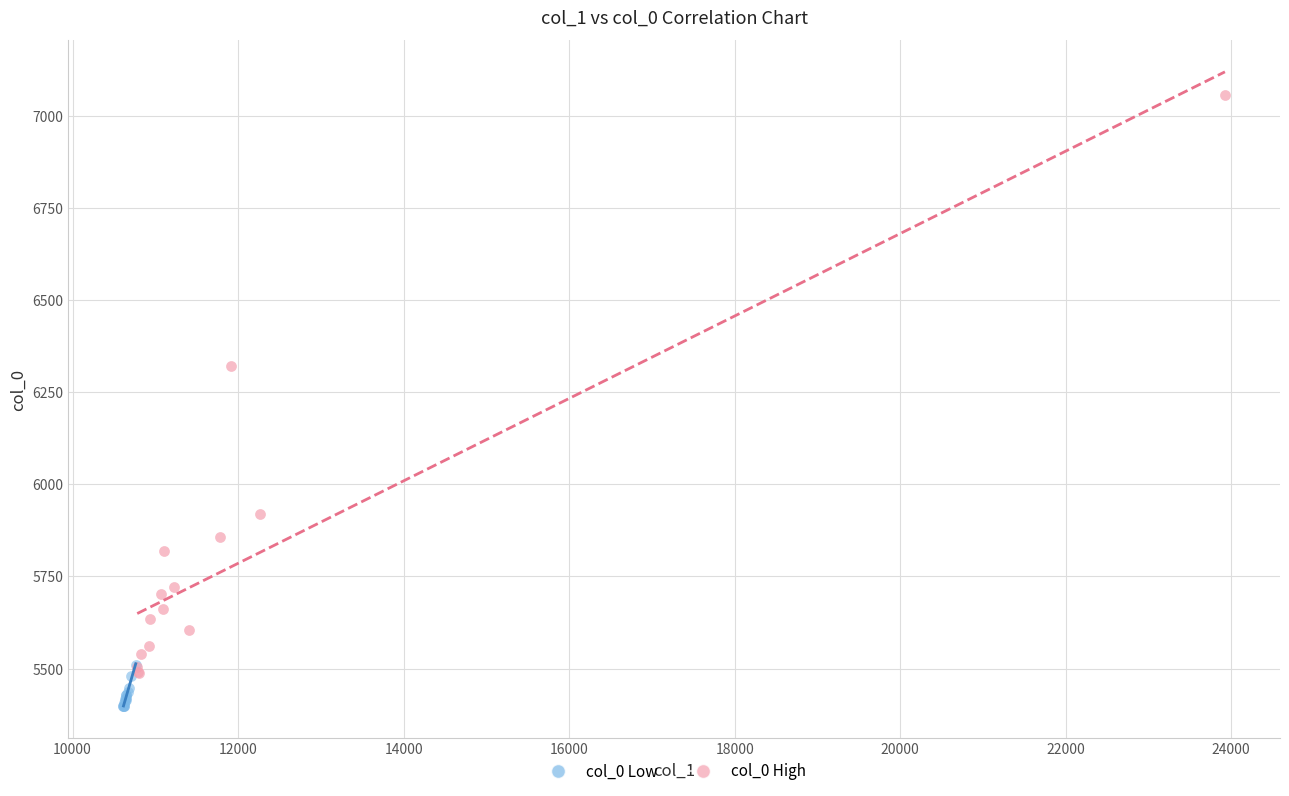

Which series contains the lowest Y value?

col_0 Low